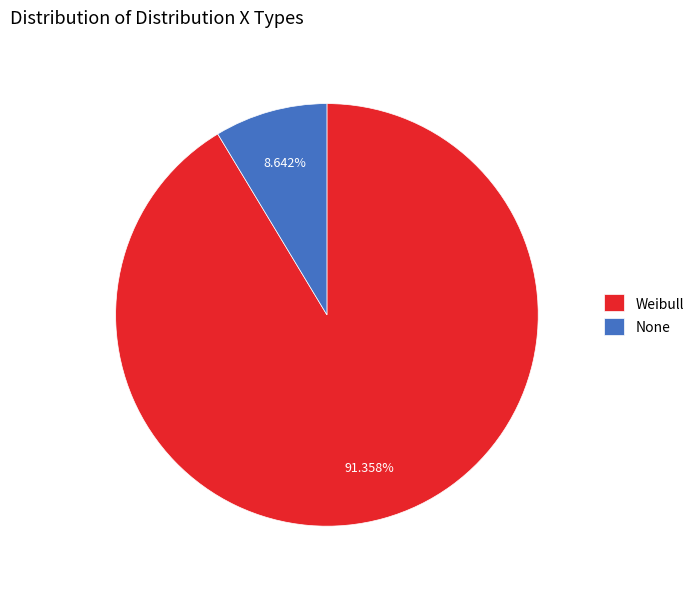

Which category has the biggest portion of the pie?

Weibull